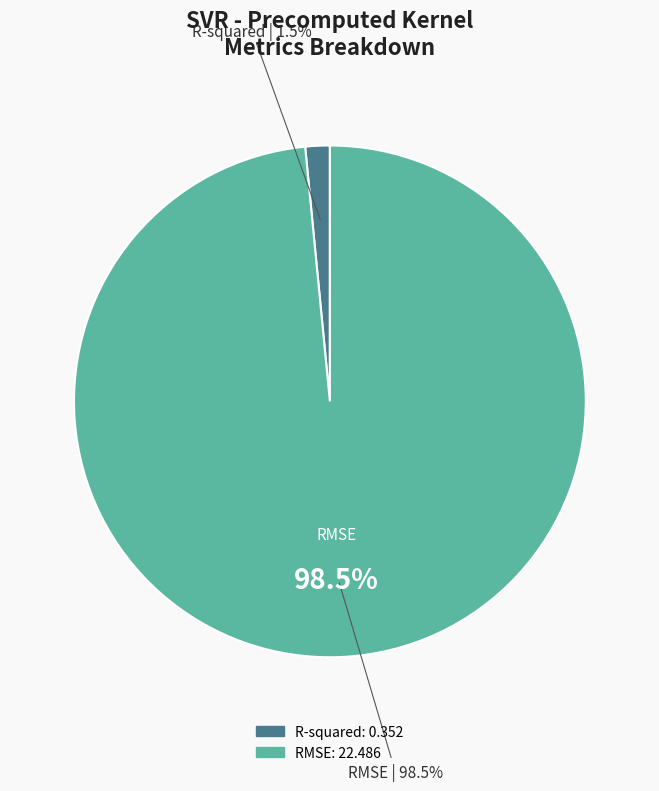

To the nearest percent, what is the average slice percentage?

50%